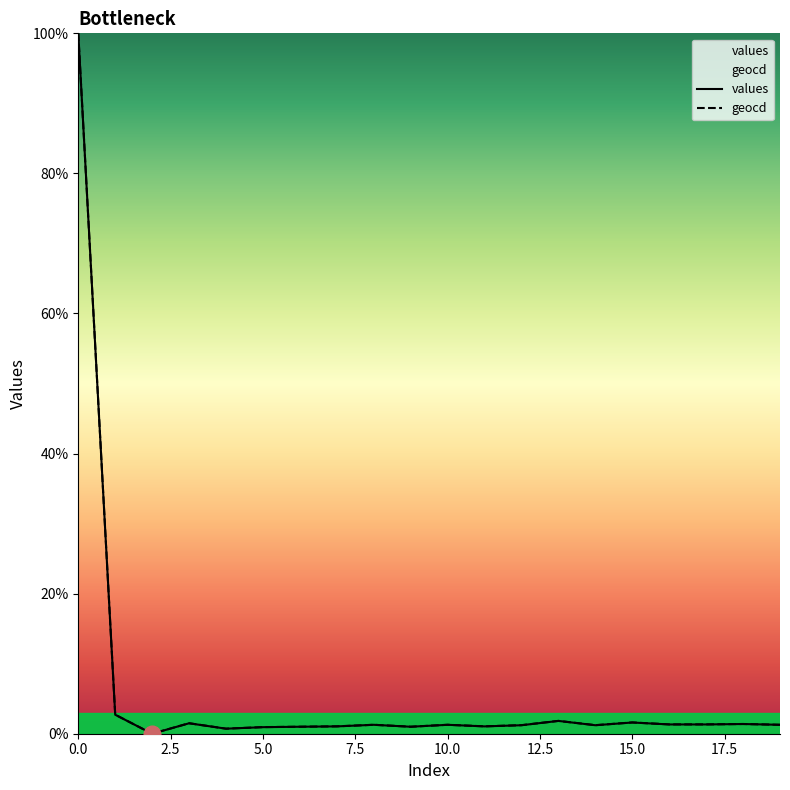

What is the value of the geocd point at the 7th from the left?

1.0